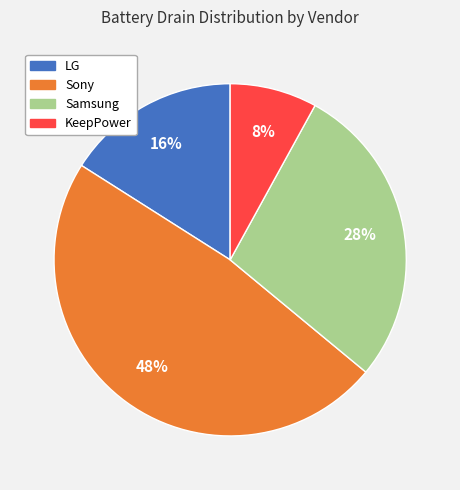

To the nearest percent, what is the difference between the KeepPower and Sony slice percentages?

40%